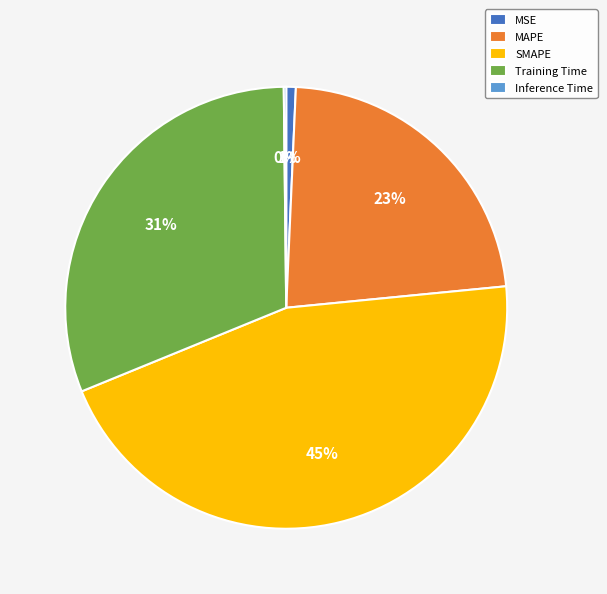

The MAPE slice represents 23% of the pie. True or false?

True